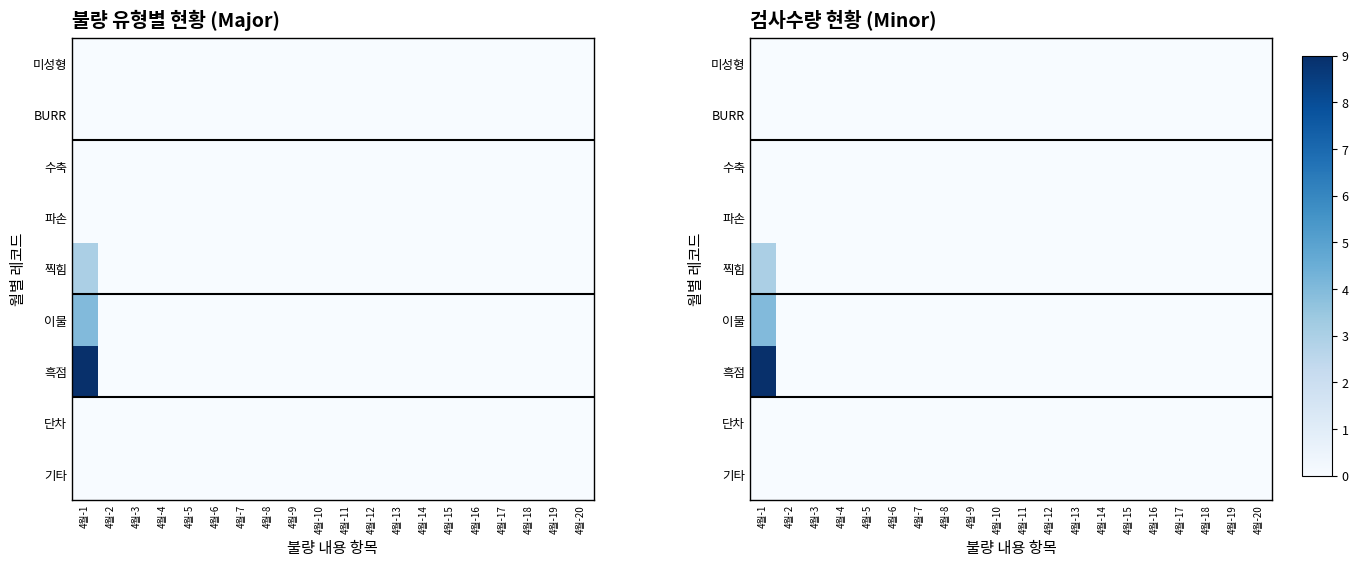

At how many categories does at least one series exceed 6?

1